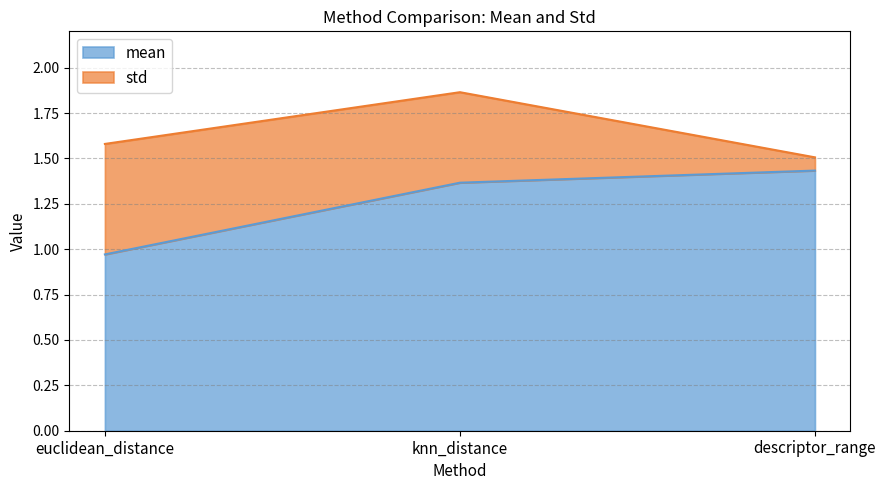

Reading right to left, extract all data points from this chart.

1.4	1.4	1.0